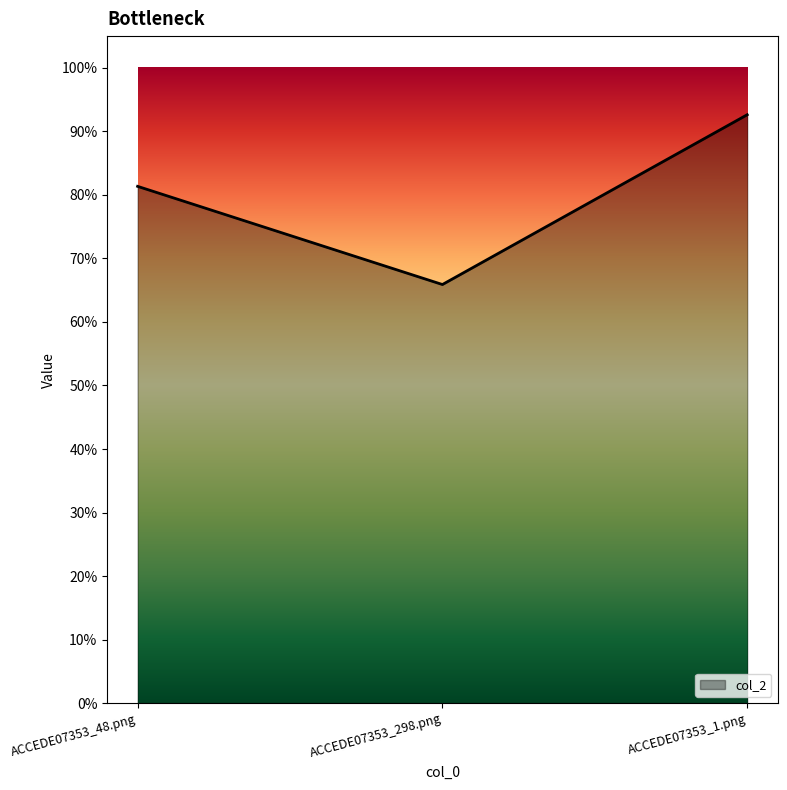

Does the chart have visible grid lines?

No